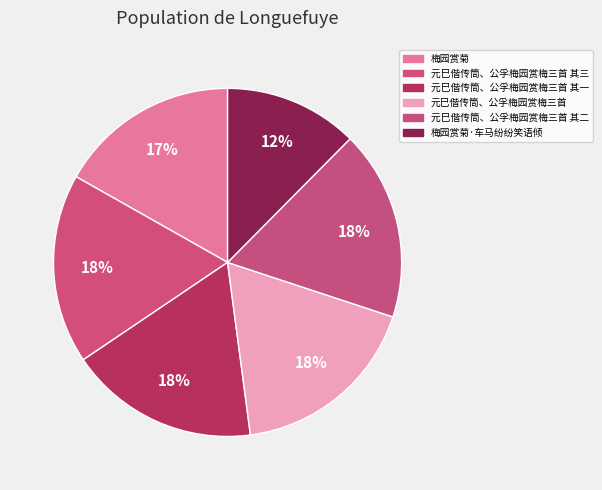

How many segments does this pie chart have?

6